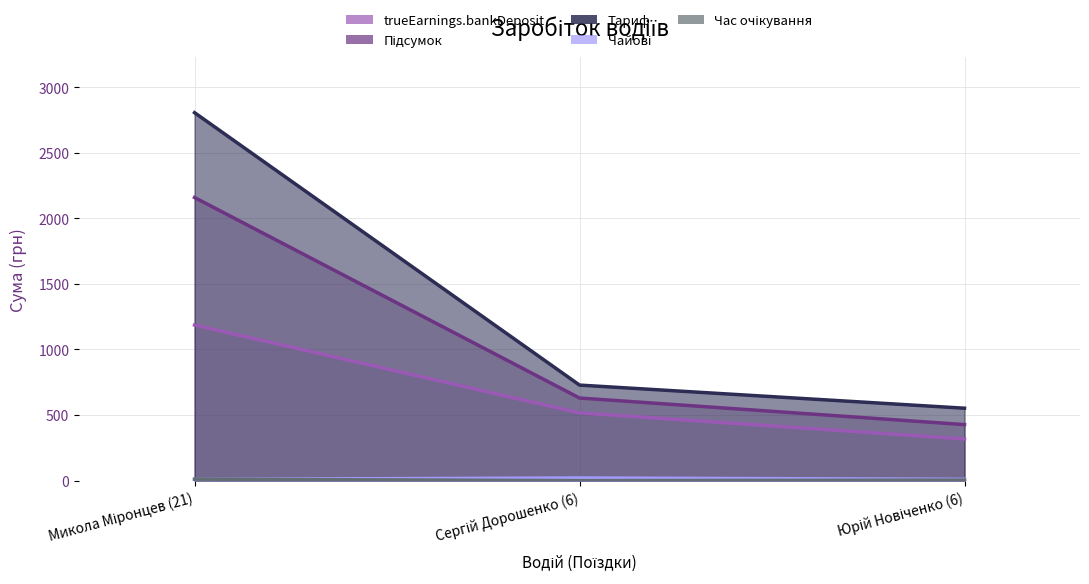

True or false: Тариф has a value of 975.6 at Сергій Дорошенко (6).

False